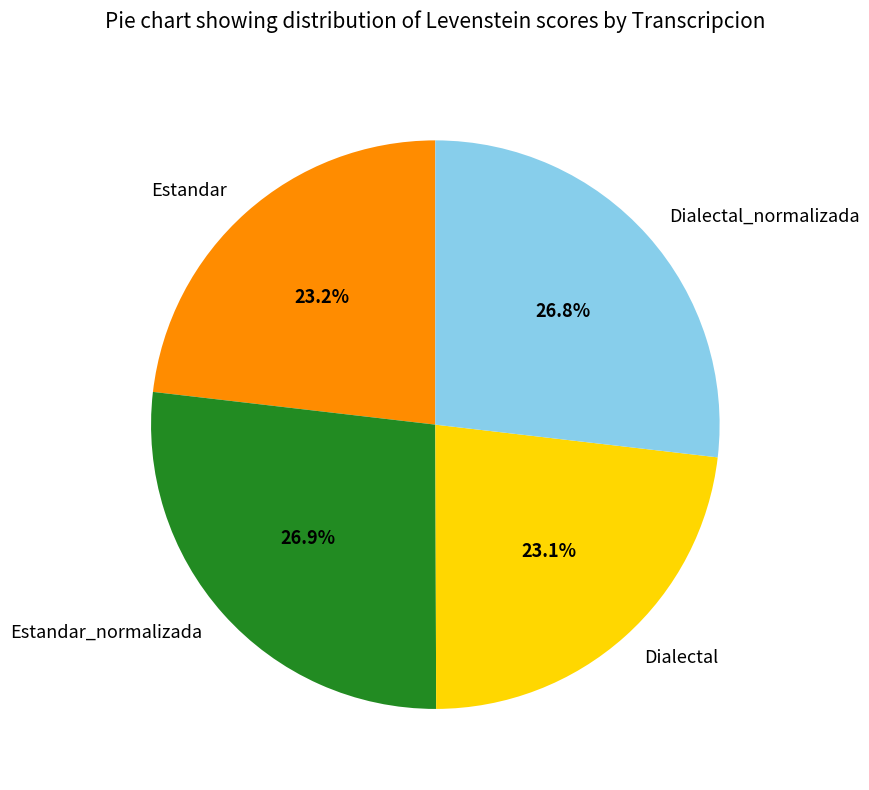

Which has a higher value, Dialectal_normalizada or Dialectal?

Dialectal_normalizada